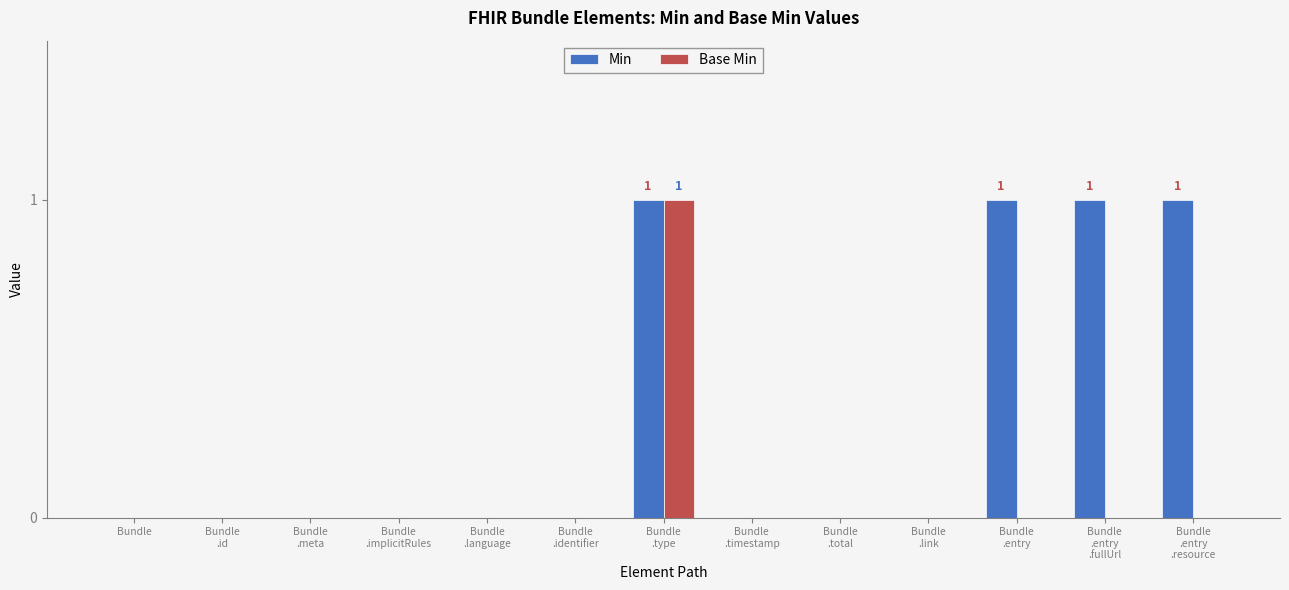

Between Bundle and Bundle
.entry
.resource, which series saw the biggest shift?

Min